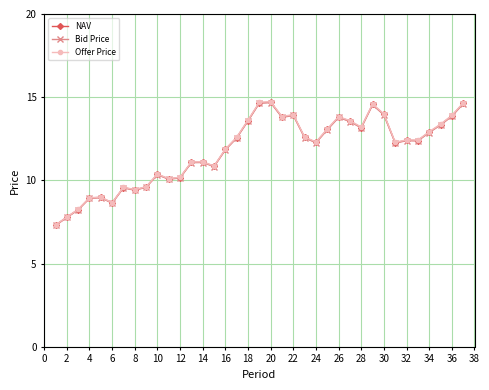

What is the smallest value displayed?

7.3